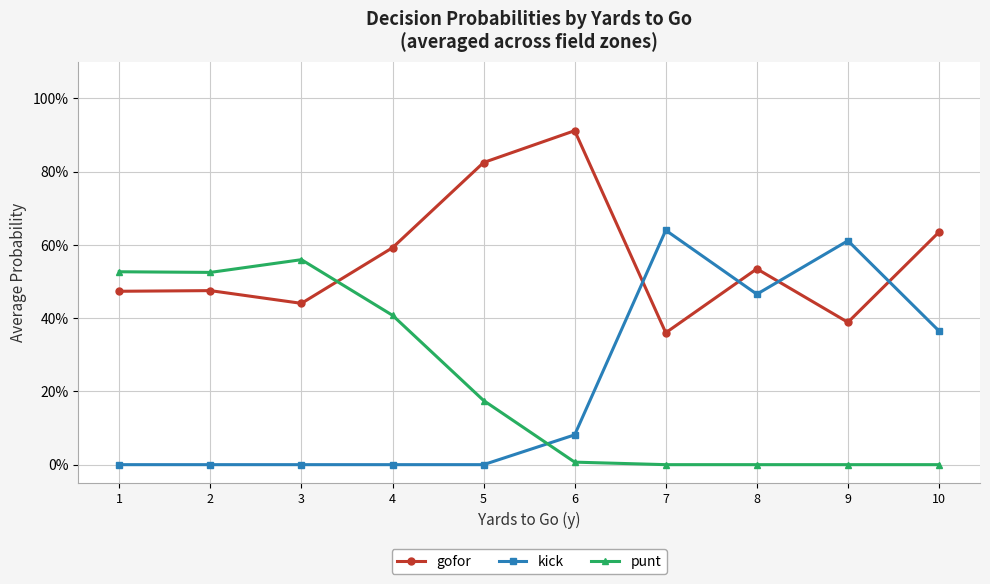

What are all the series names shown in the legend?

gofor, kick, punt